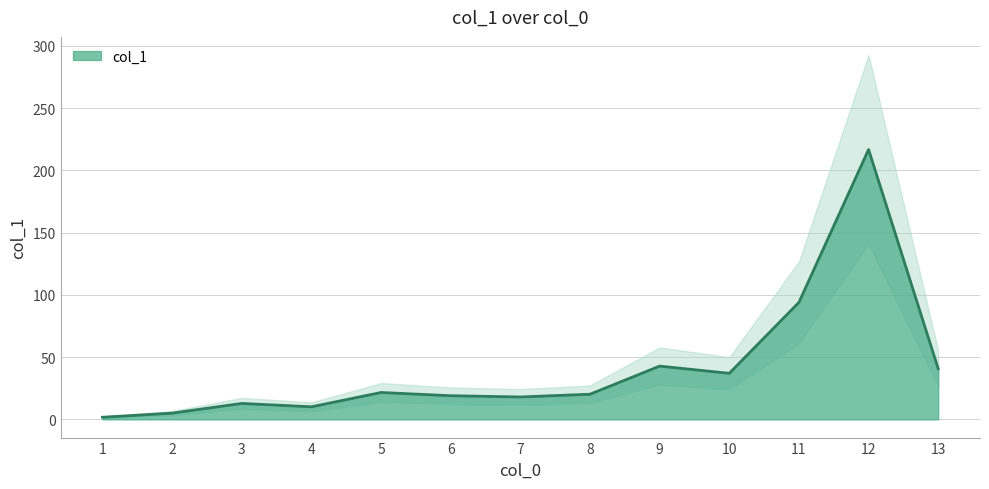

Reading left to right, what are all the values shown in this chart?

1.7	5.0	12.8	10.1	21.6	19.0	18.0	20.2	42.8	37.0	94.0	216.8	40.7